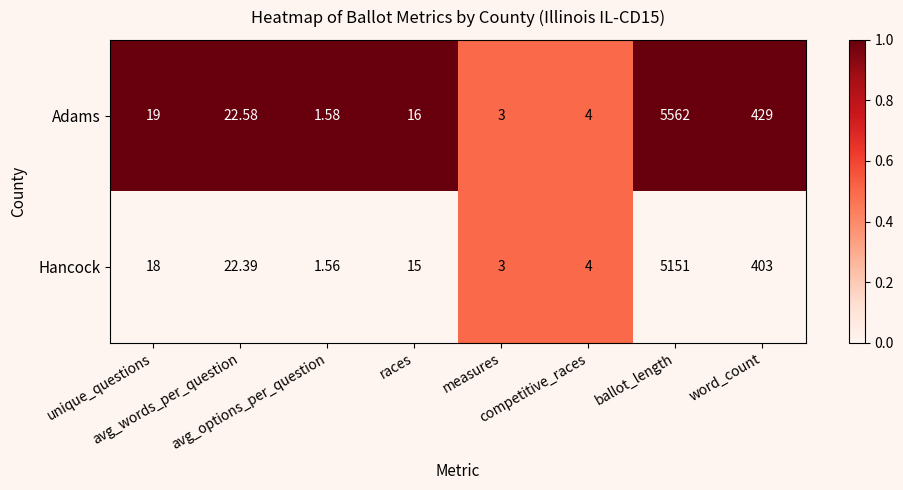

Which series has the largest total across all categories?

Adams